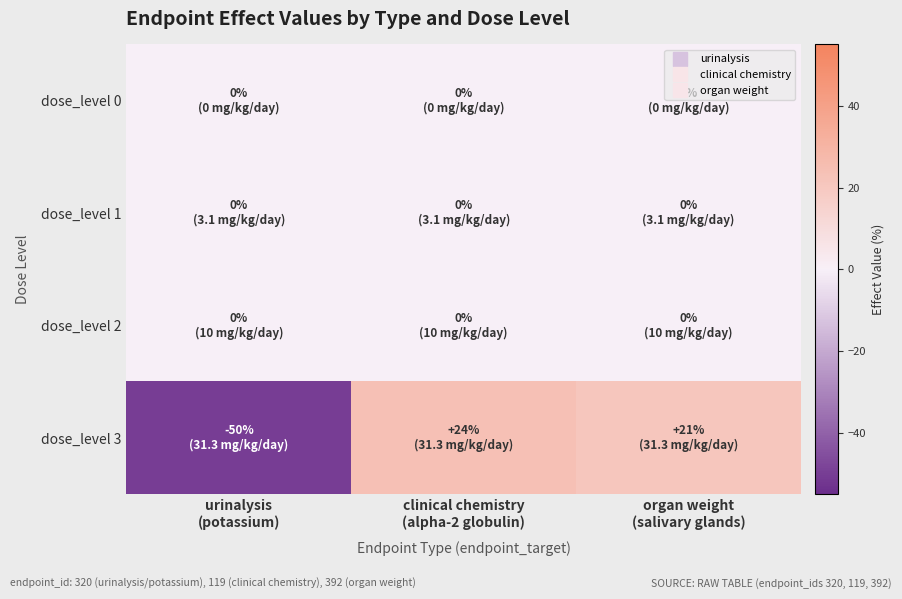

Which has a higher value, clinical chemistry
(alpha-2 globulin) or urinalysis
(potassium)?

clinical chemistry
(alpha-2 globulin)